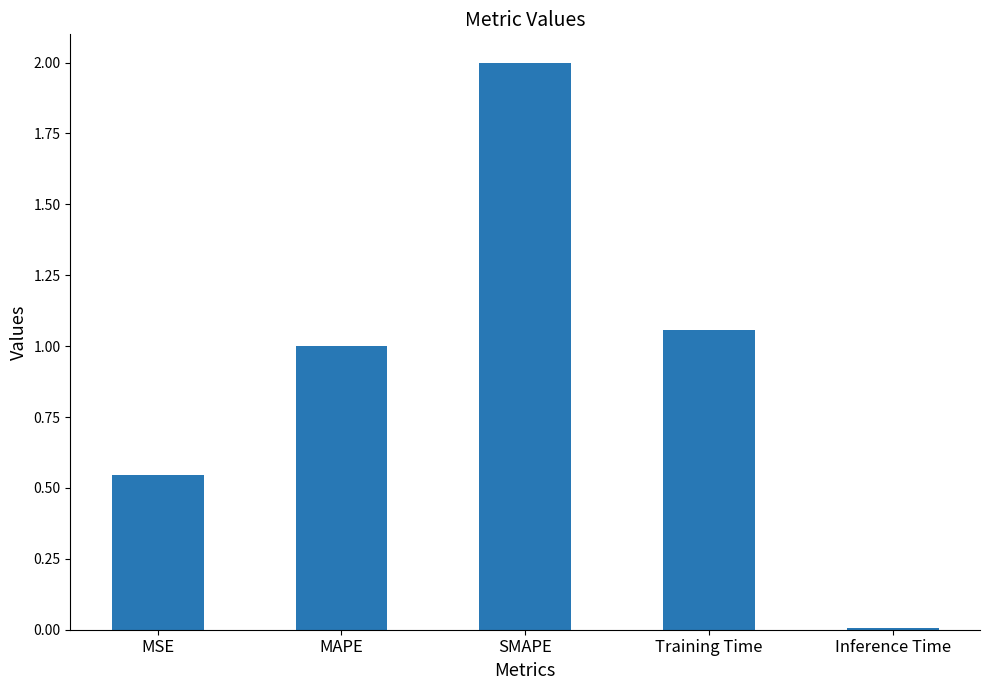

Does the chart contain stacked bars?

No